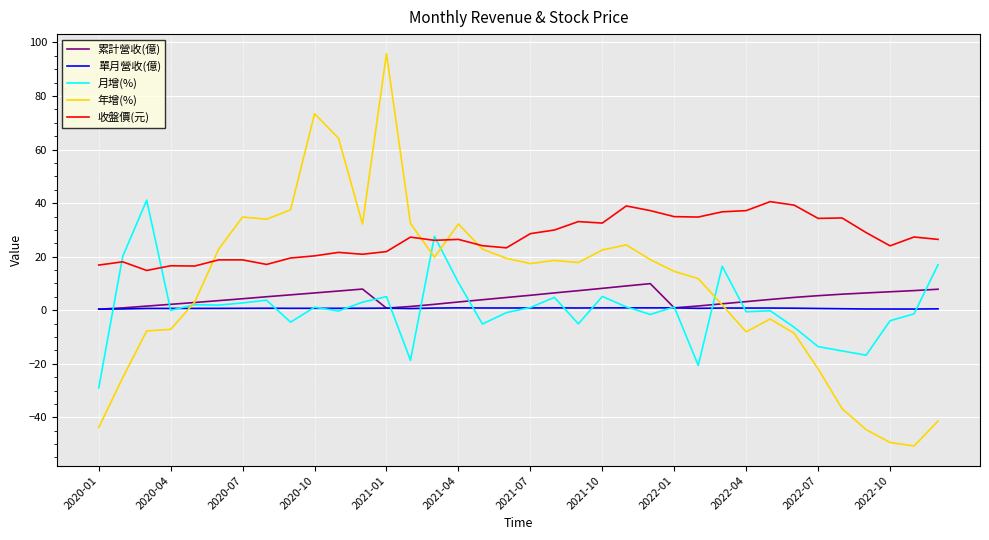

True or false: 收盤價(元) and 累計營收(億) cross at least once.

False